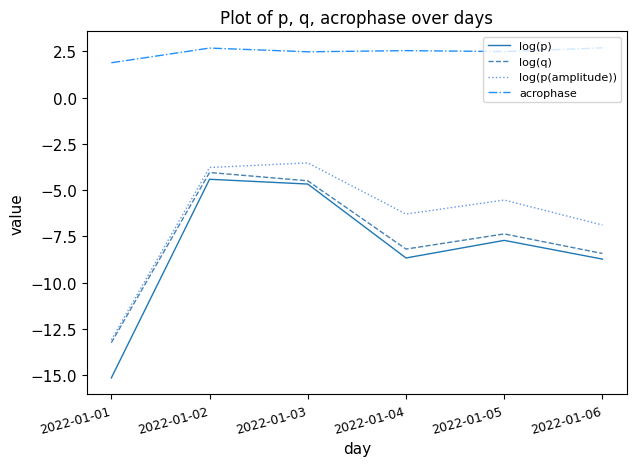

True or false: acrophase and log(p) cross at least once.

False